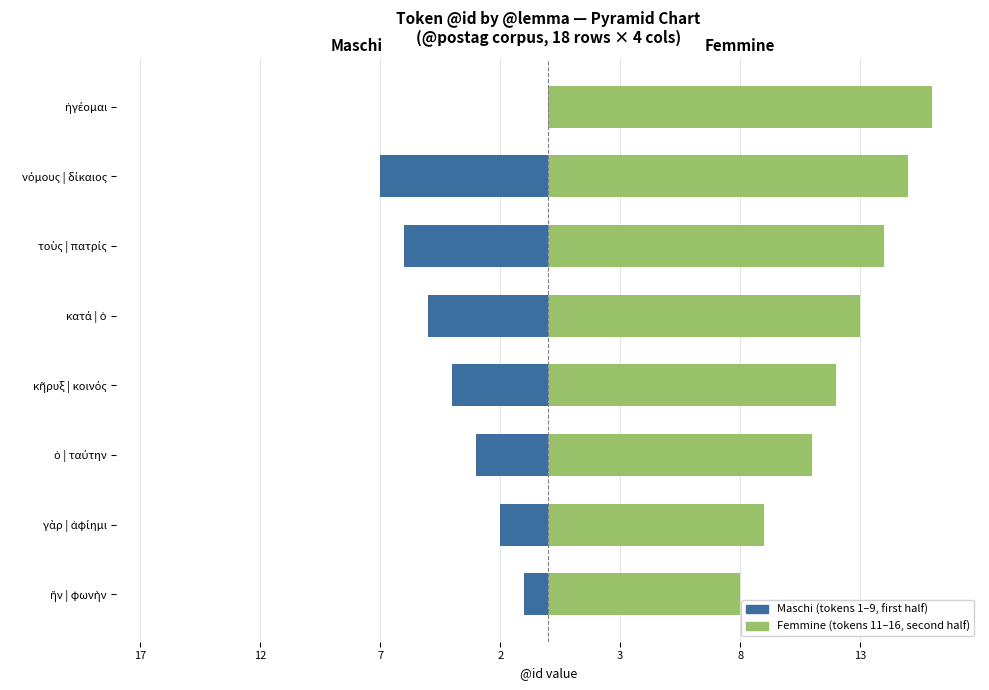

Read the Femmine (latter tokens) value at νόμους | δίκαιος.

15